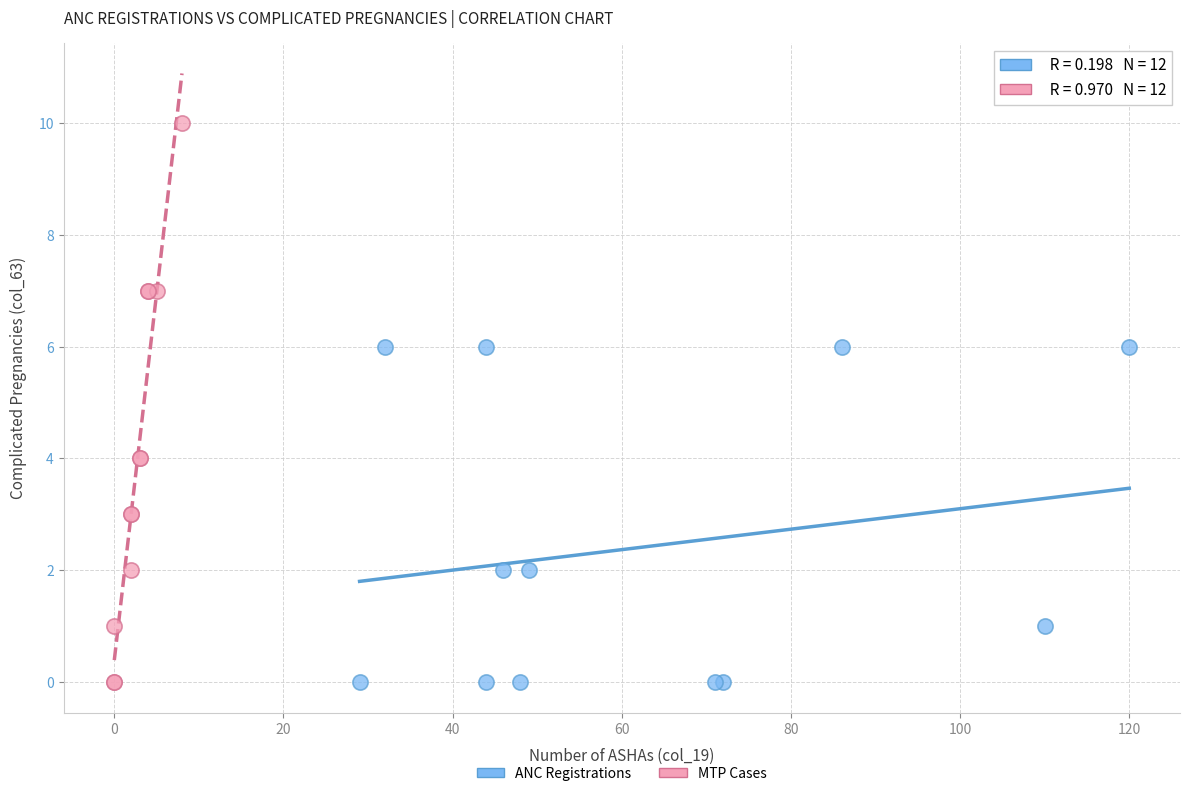

Which series has the widest spread of Y values?

MTP Cases